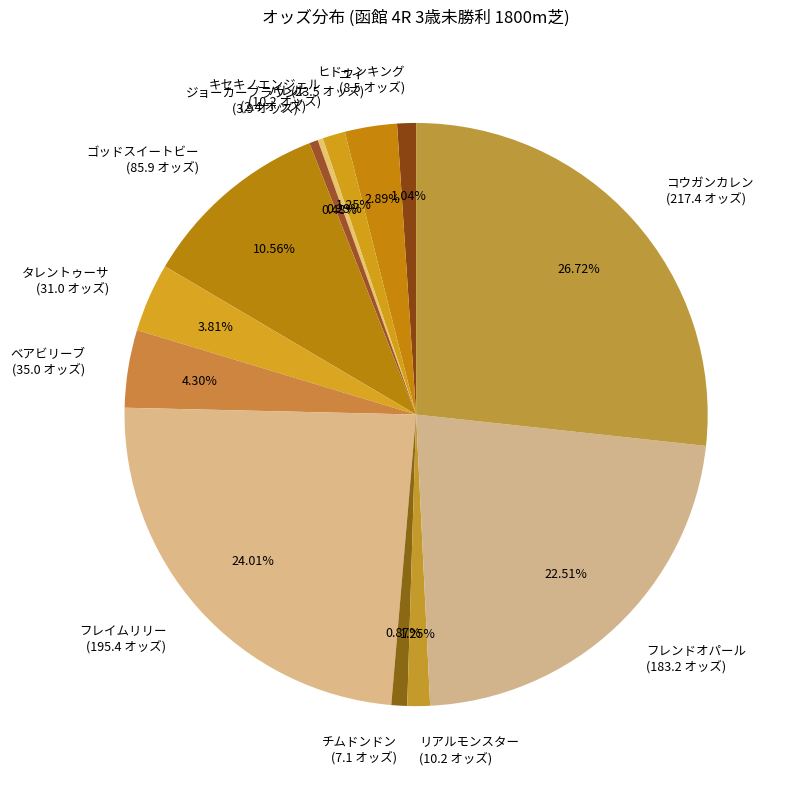

Which slice is the largest?

コウガンカレン